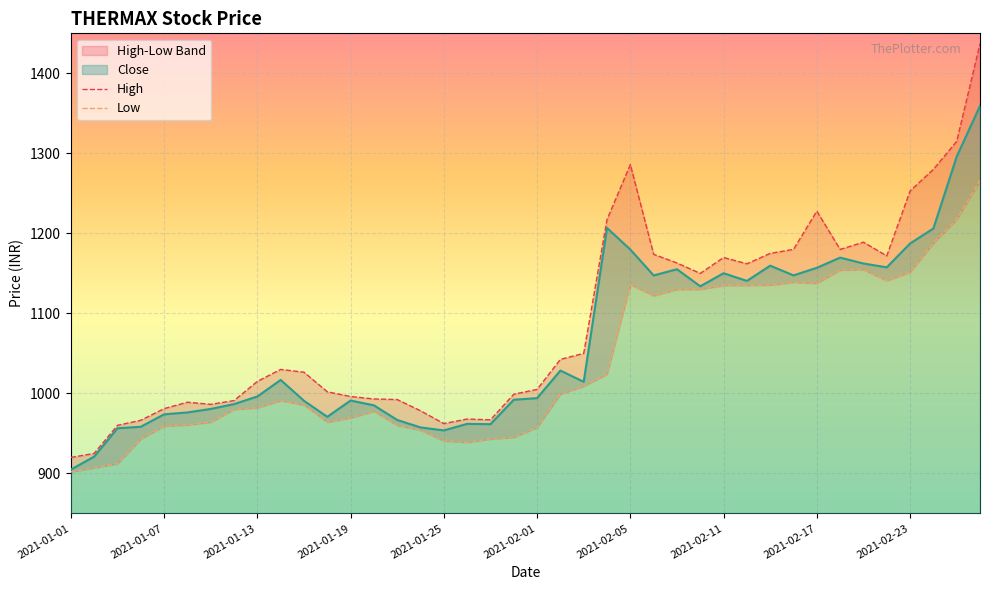

The High series shows 1005.0 at 2021-02-01. True or false?

True